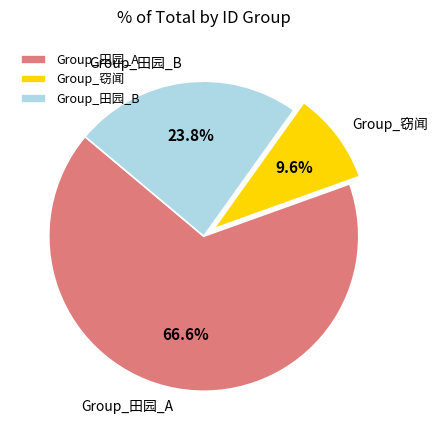

What percentage do Group_田园_B and Group_田园_A together represent?

90.4%